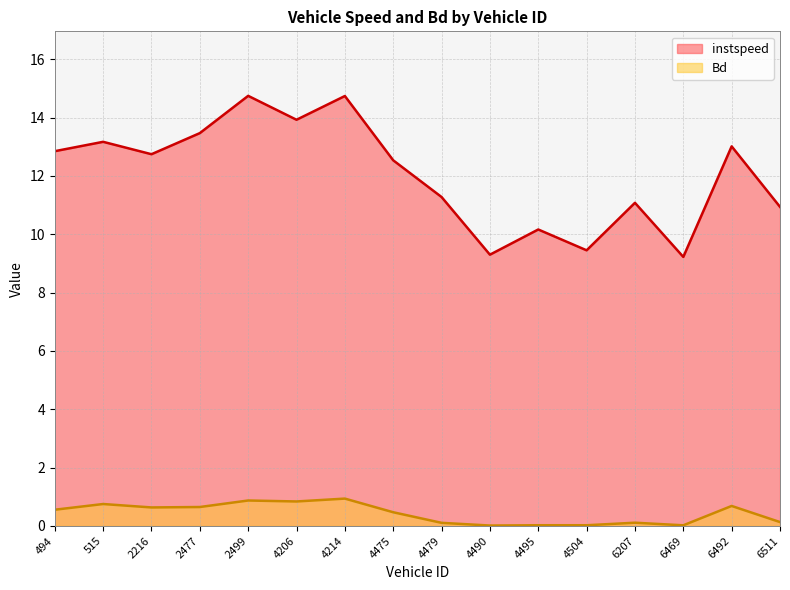

At how many categories does at least one series exceed 10?

13